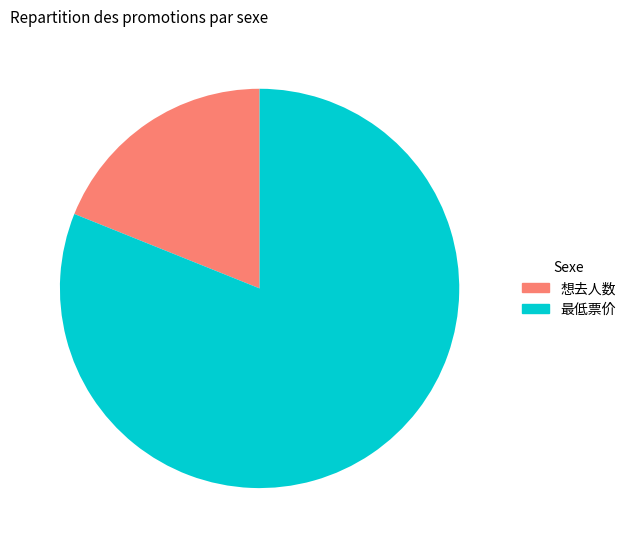

Which category accounts for the majority?

最低票价